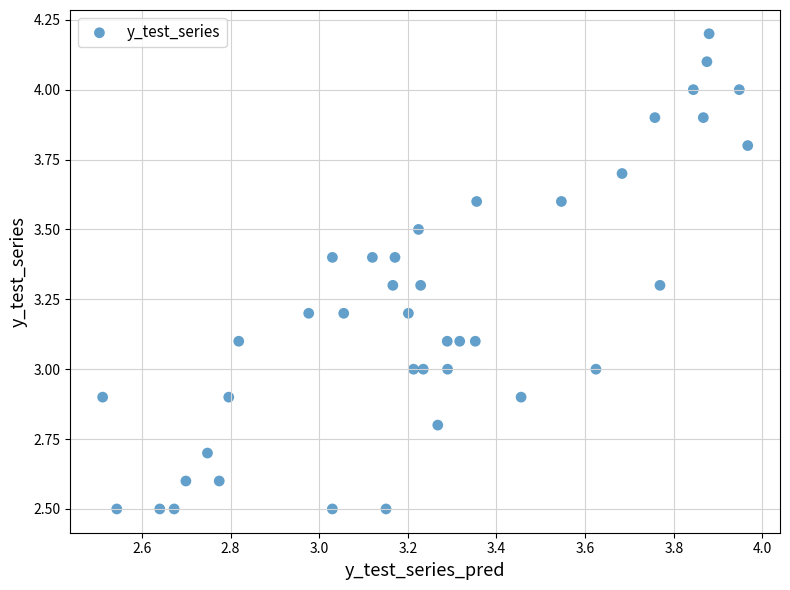

What is the range of X values (max minus min)?

1.5